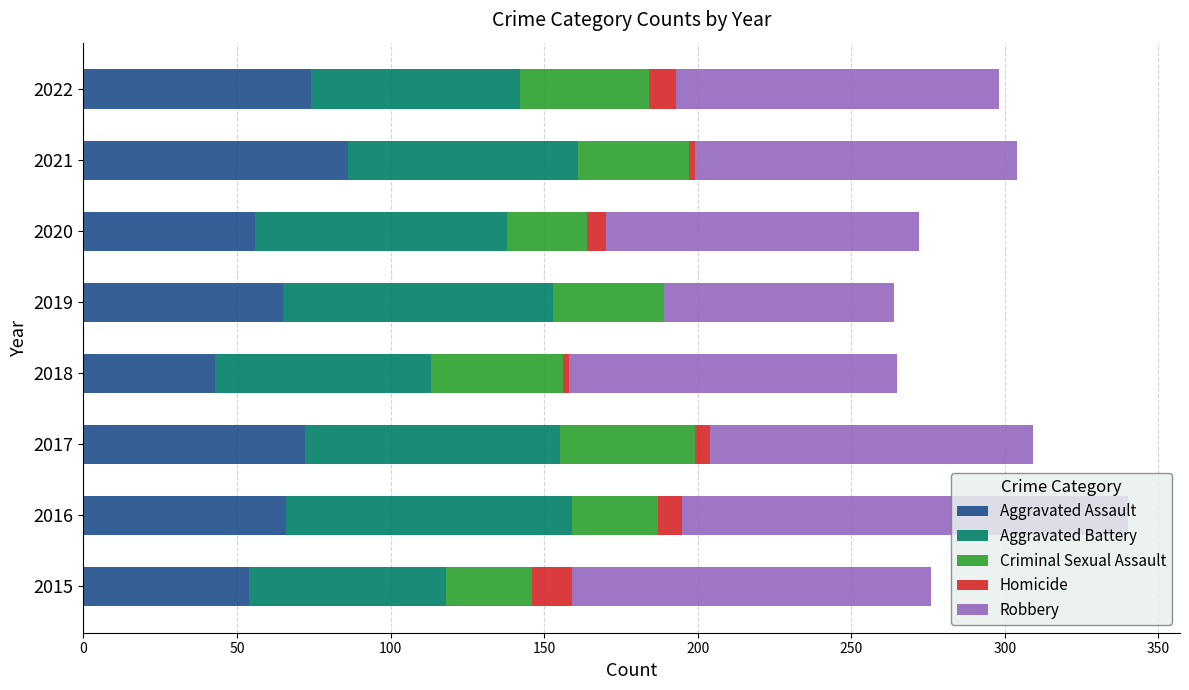

True or false: Aggravated Assault has a value of 72 at 2017.

True